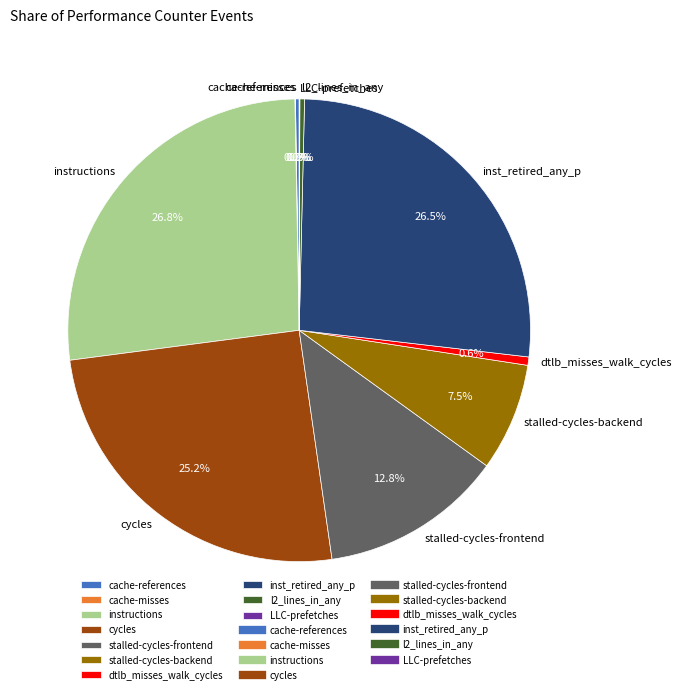

Does any single category account for the majority?

No